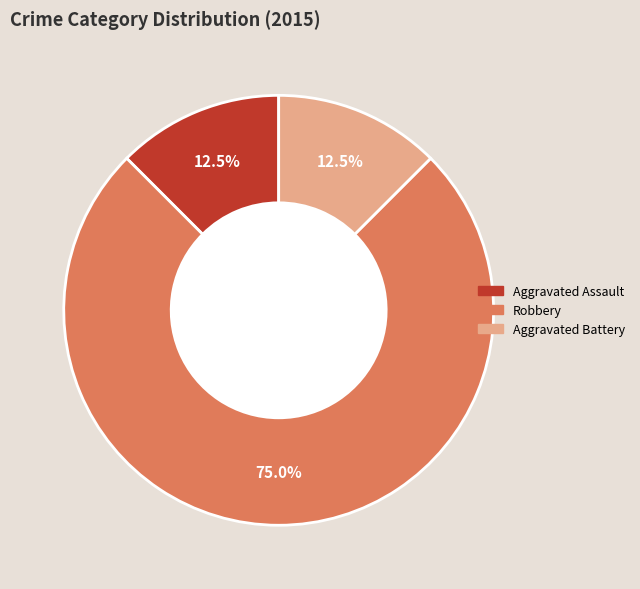

What is the largest slice in the pie chart?

Robbery